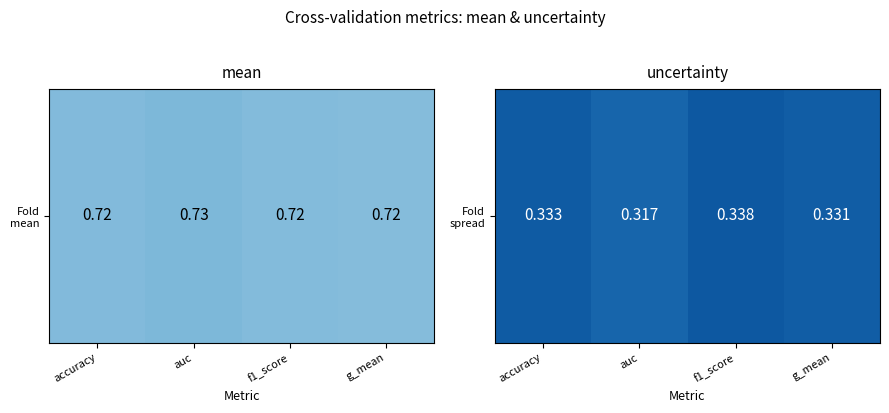

The chart shows a value of 0.3 at auc. True or false?

True